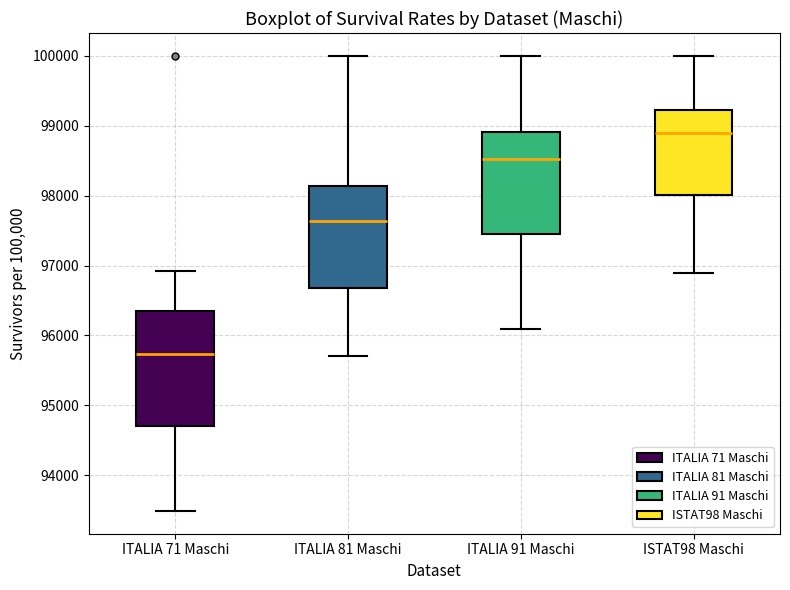

Which box's median line is the lowest?

ITALIA 71 Maschi